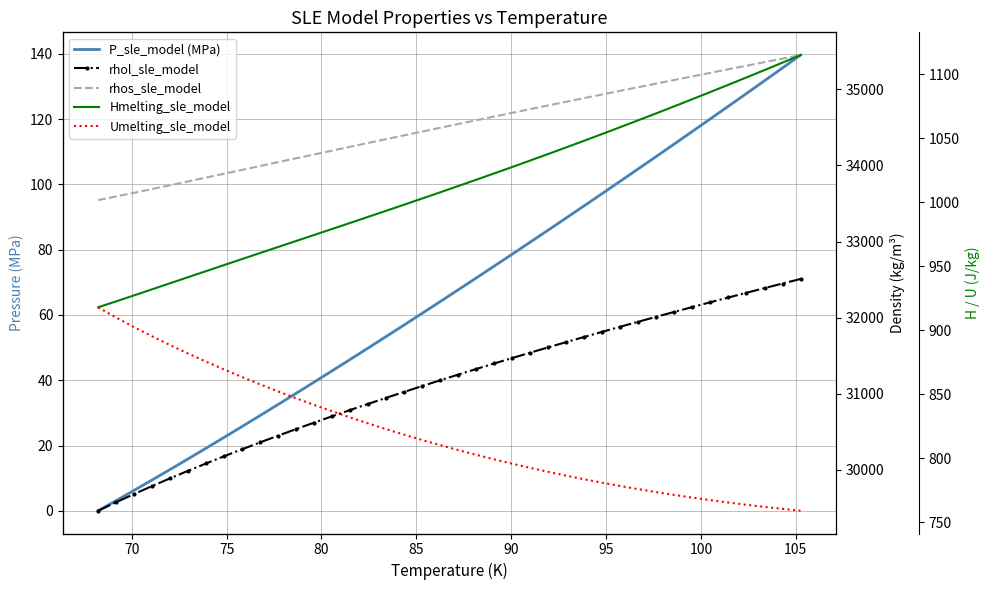

What are all the series names shown in the legend?

P_sle_model (MPa), rhol_sle_model, rhos_sle_model, Hmelting_sle_model, Umelting_sle_model